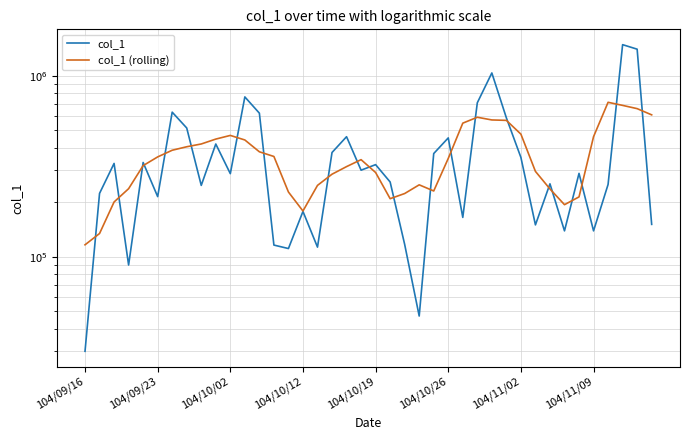

The value of col_1 at 36 is 145954. True or false?

False